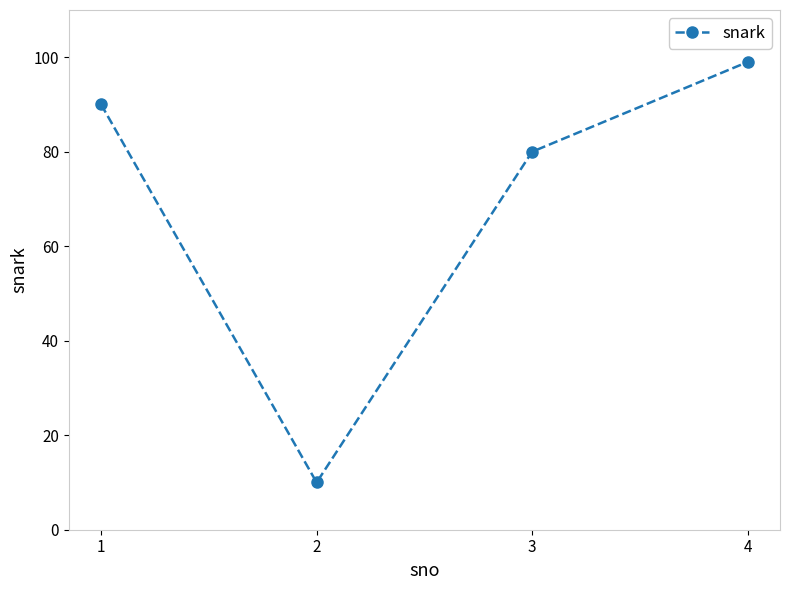

What is the change in value from 2 to 4?

+89